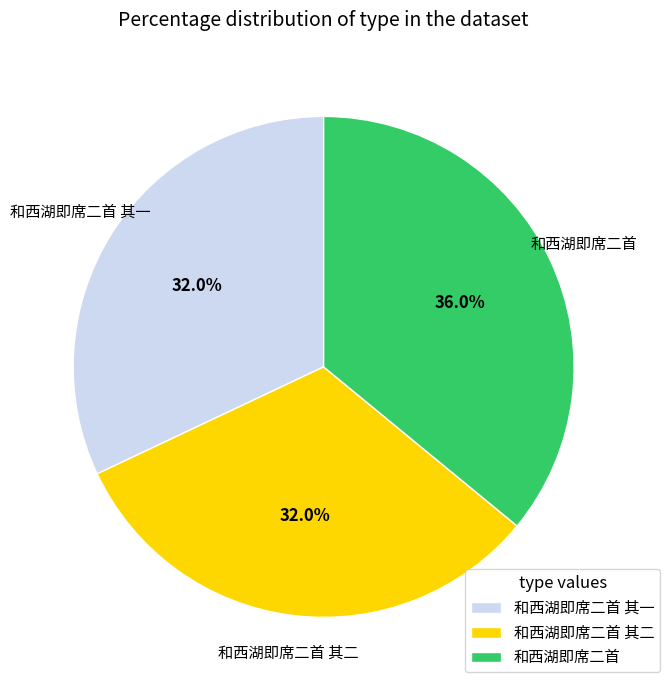

Count the number of slices in the pie.

3